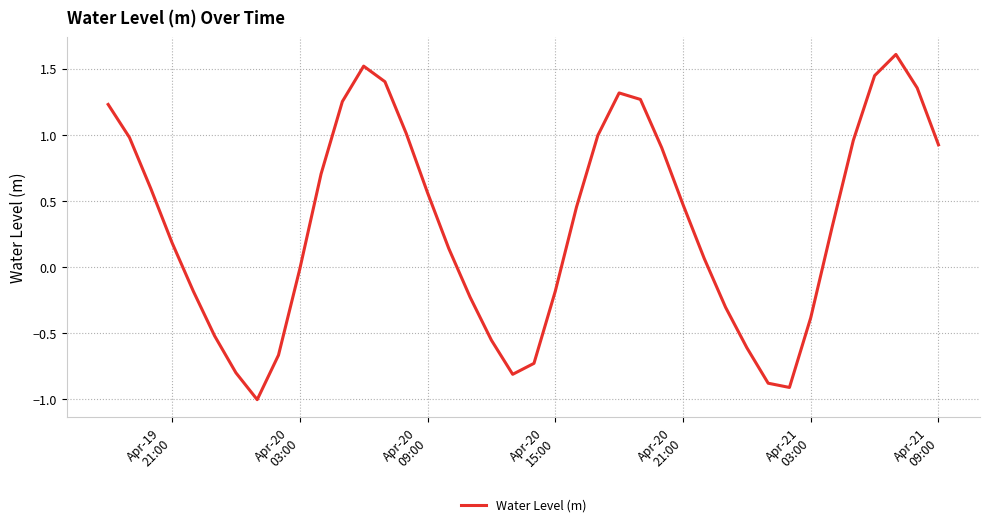

What is the greatest value displayed?

1.6